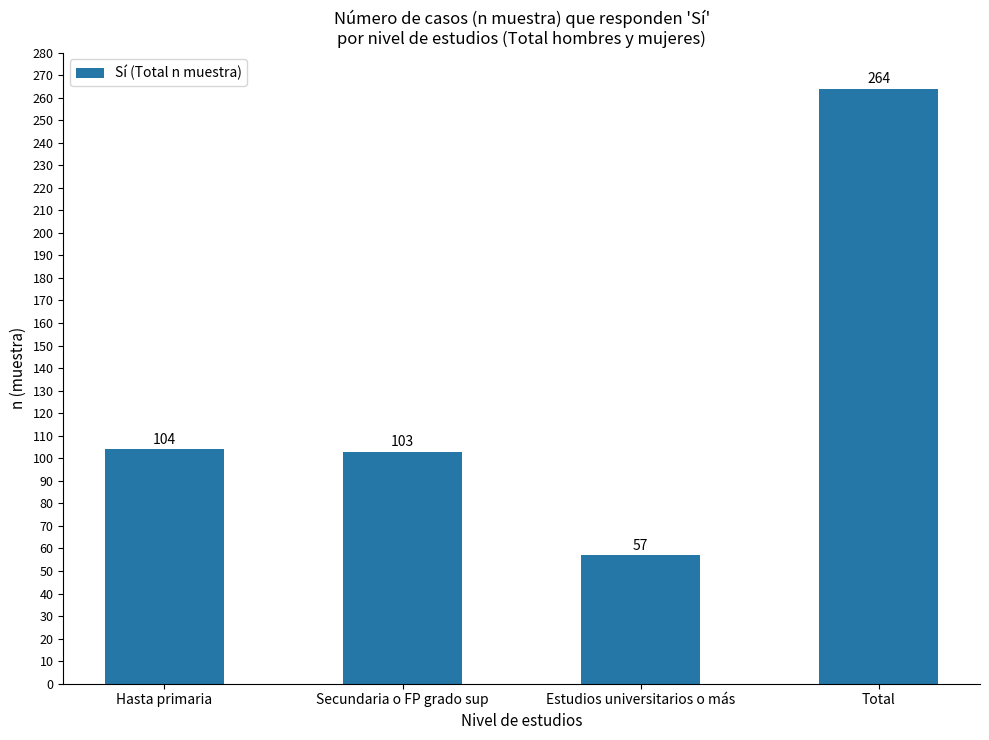

What is the minimum value shown in the chart?

57